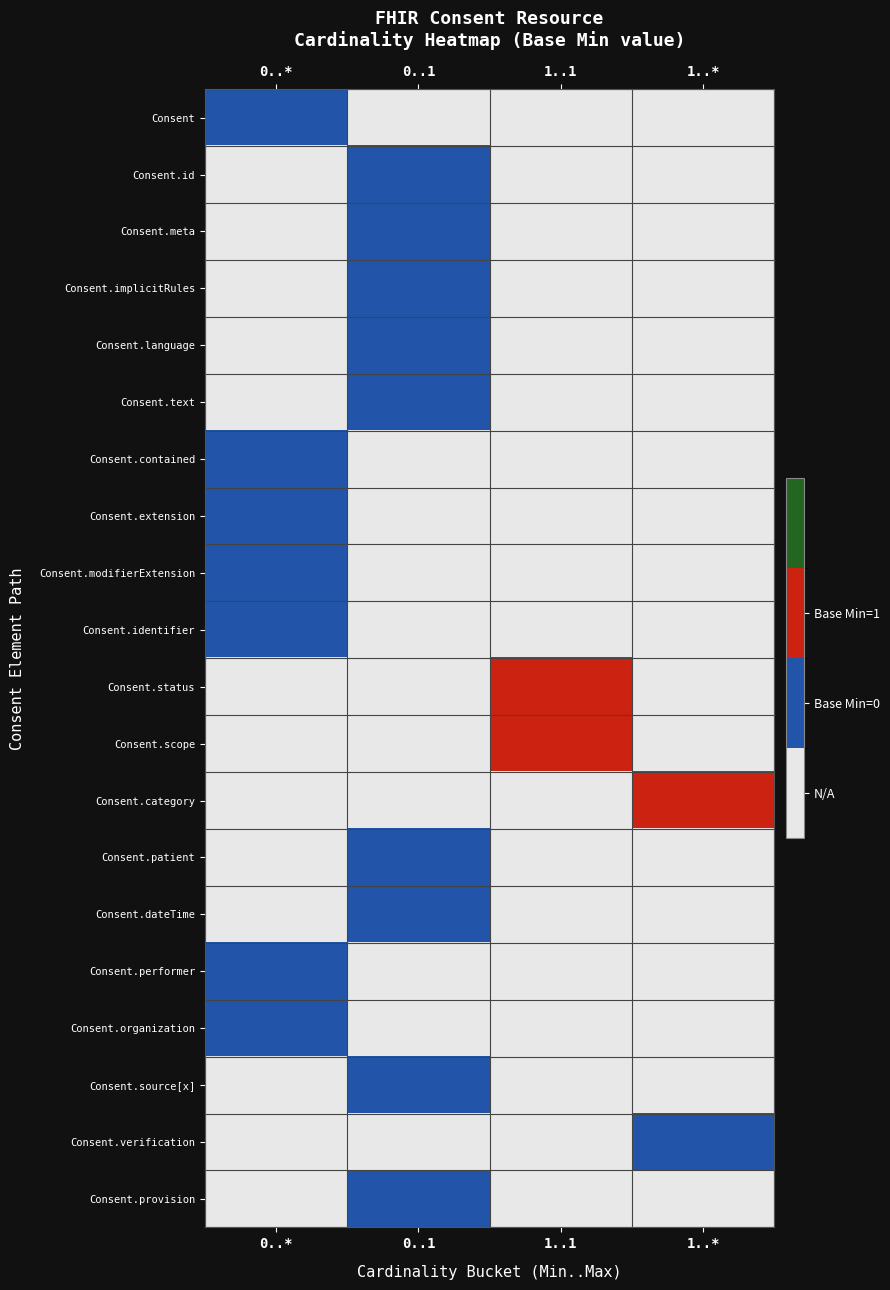

What is the spread (max minus min) of values at 1..*?

2